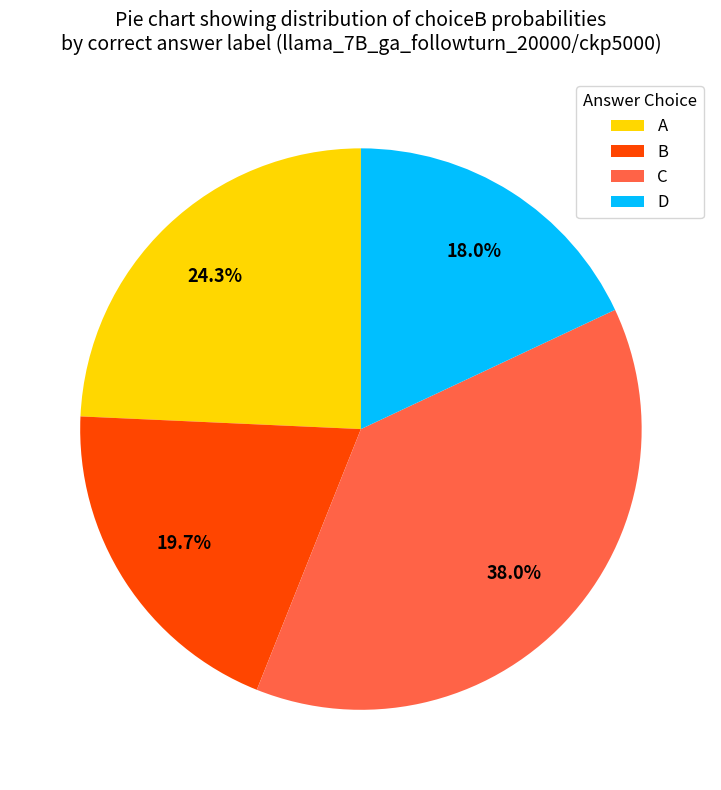

Which slice is the smallest?

D